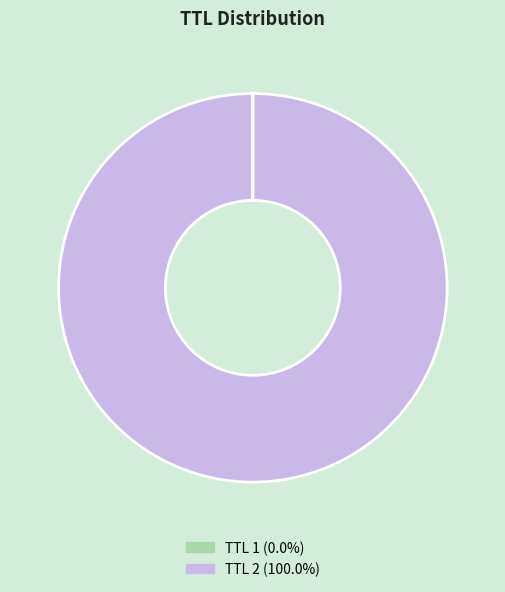

Is there any slice that represents more than half of the pie?

Yes